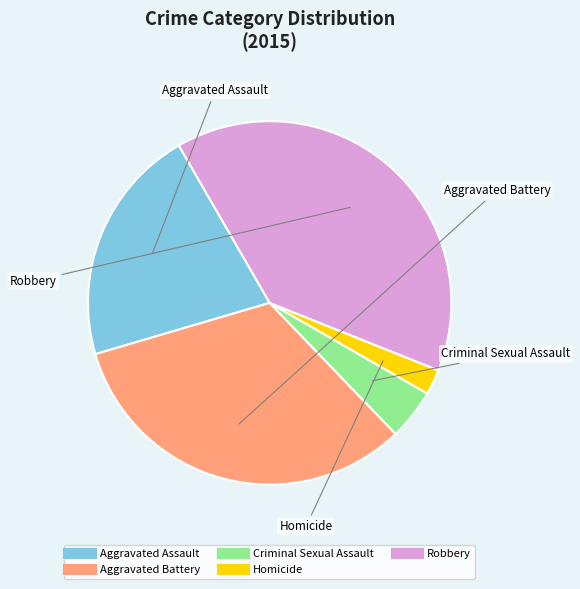

Is it true that Homicide is 2% of the pie?

True